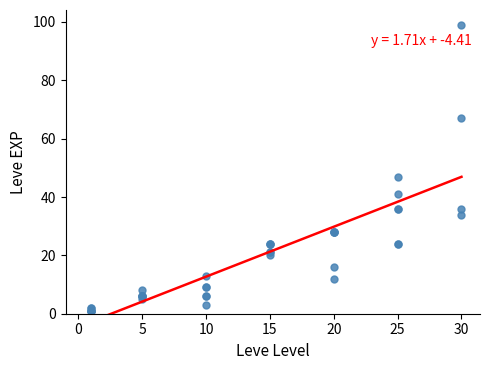

What Y value in the scatter plot is closest to 50?

47